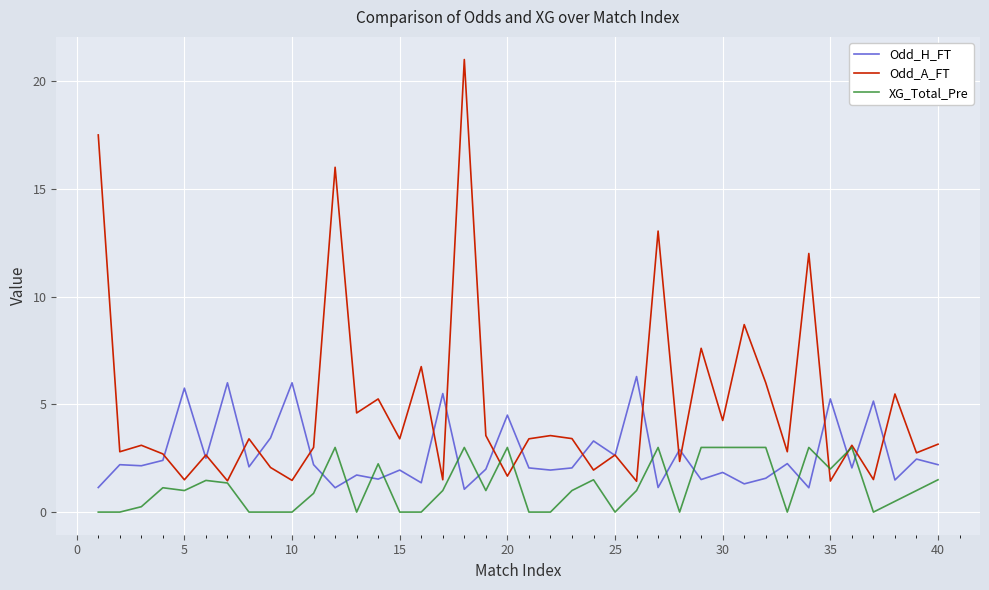

How many distinct data groups are displayed?

3